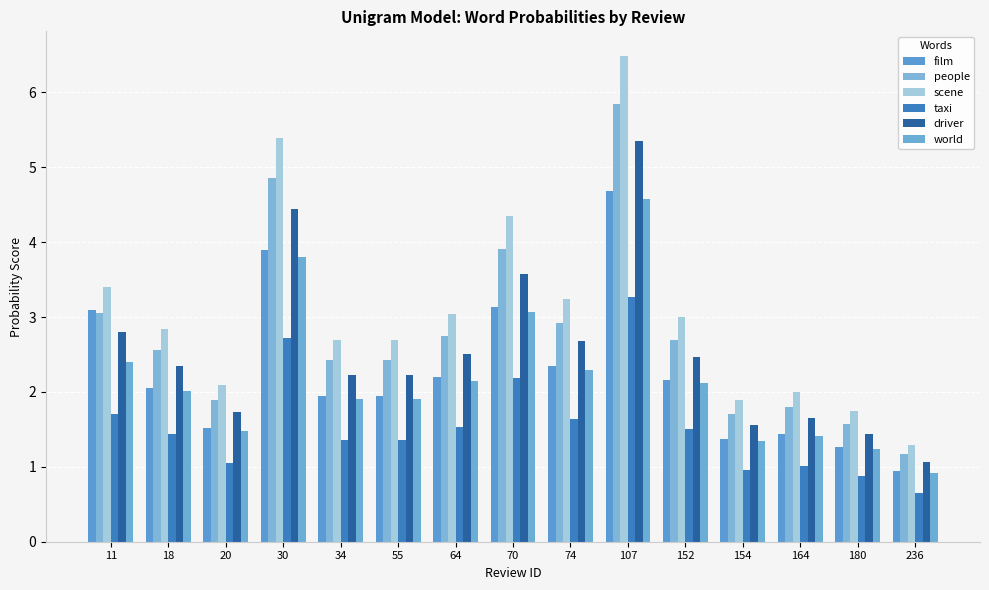

The value of scene at 107 is 3.4. True or false?

False